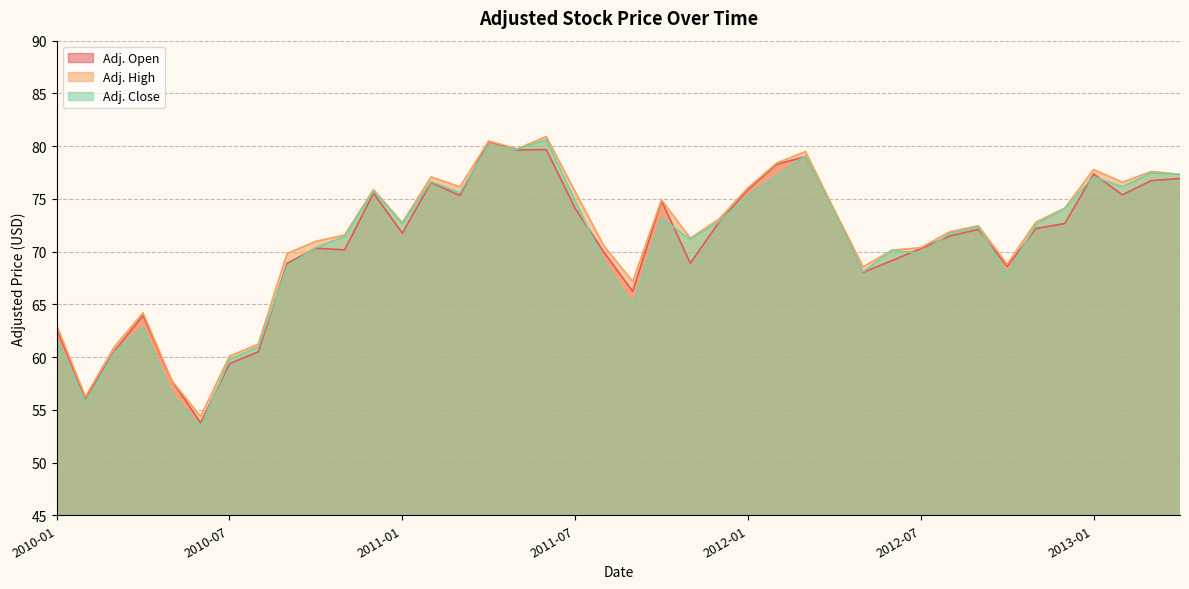

Which series has the largest total across all categories?

Adj. High